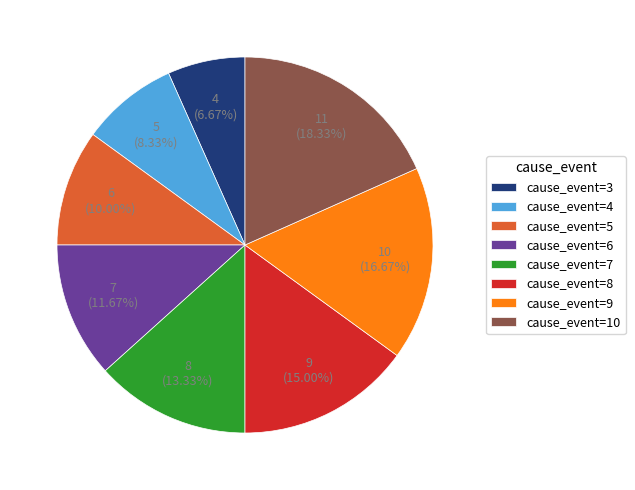

Is there a majority slice in this chart?

No